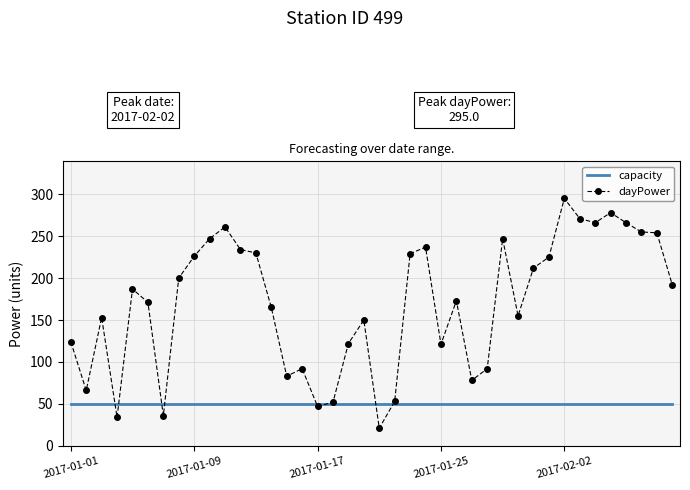

Rank the series by their maximum value, from highest to lowest.

dayPower, capacity